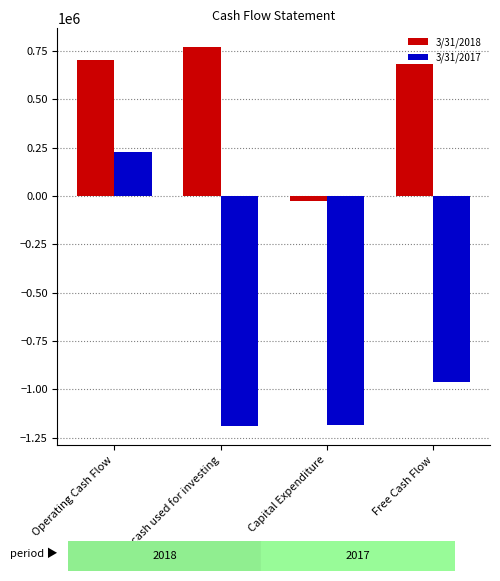

Is it true that 3/31/2018 equals 705921 at Operating Cash Flow?

True